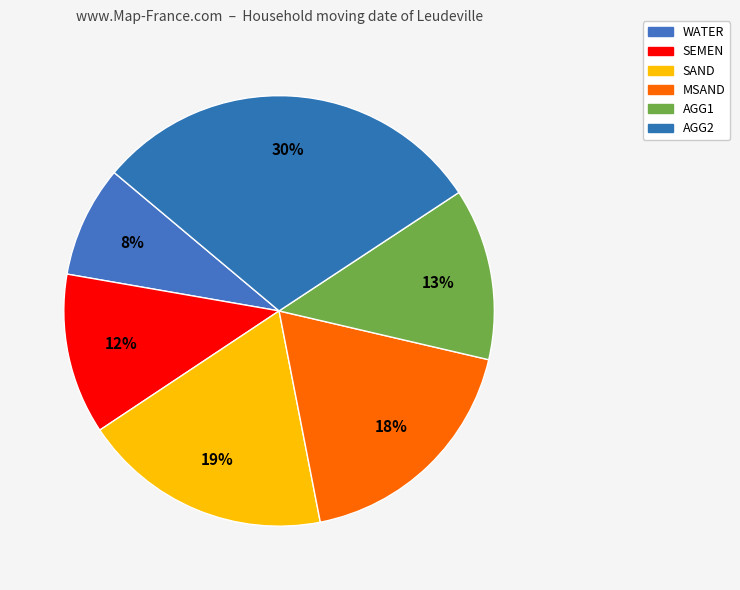

How many segments does this pie chart have?

6